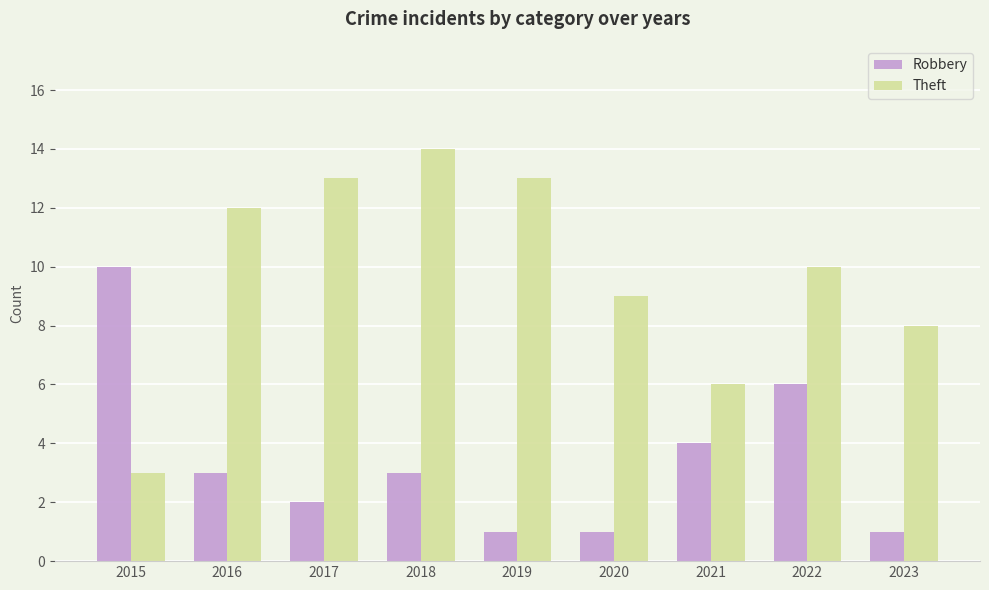

What is the maximum value shown in the chart?

14